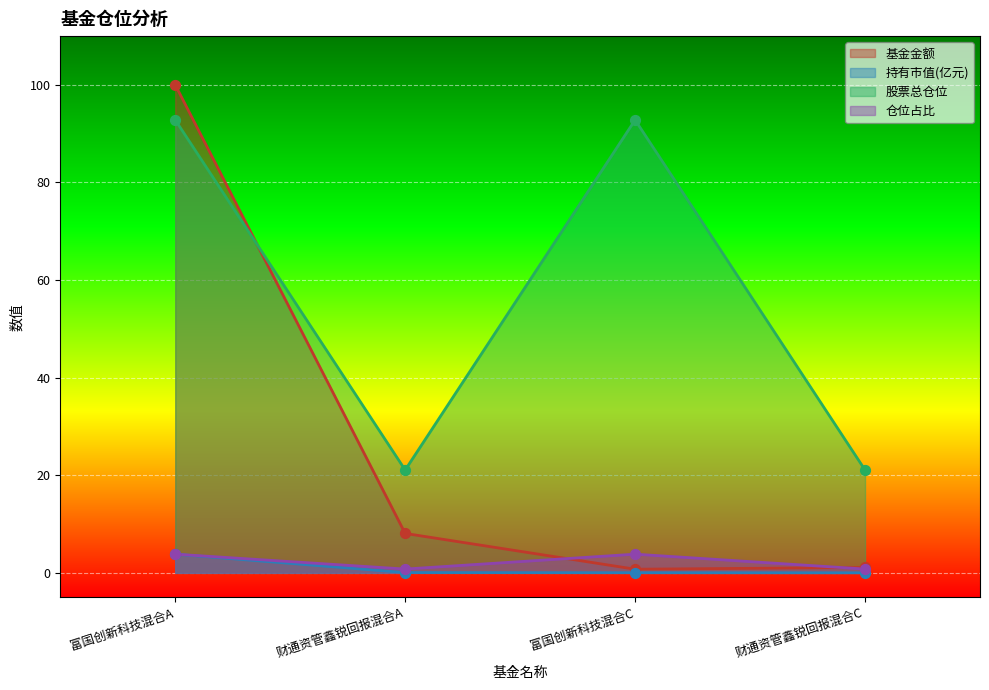

Is the value of 仓位占比 at 财通资管鑫锐回报混合C greater than the value of 股票总仓位 at 财通资管鑫锐回报混合C?

No